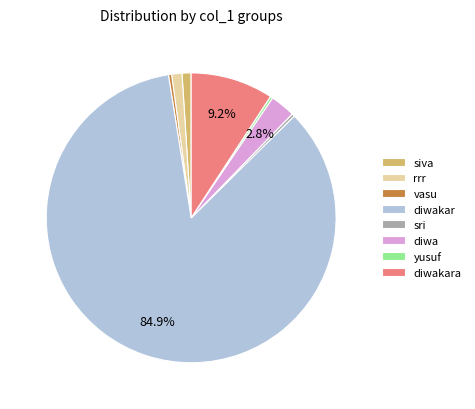

Between sri and rrr, which is larger?

rrr